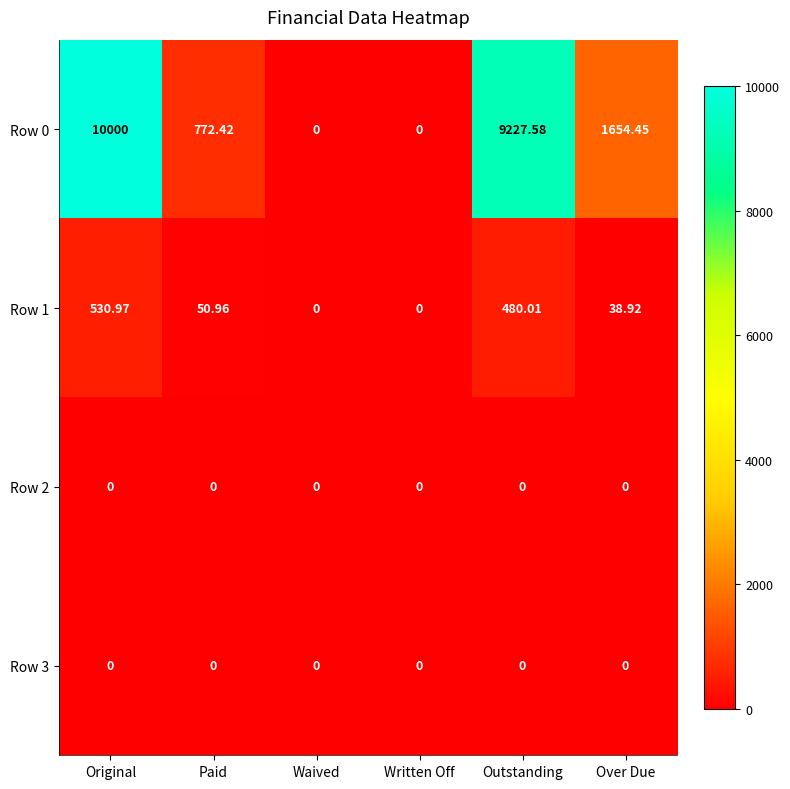

How many distinct data groups are displayed?

4